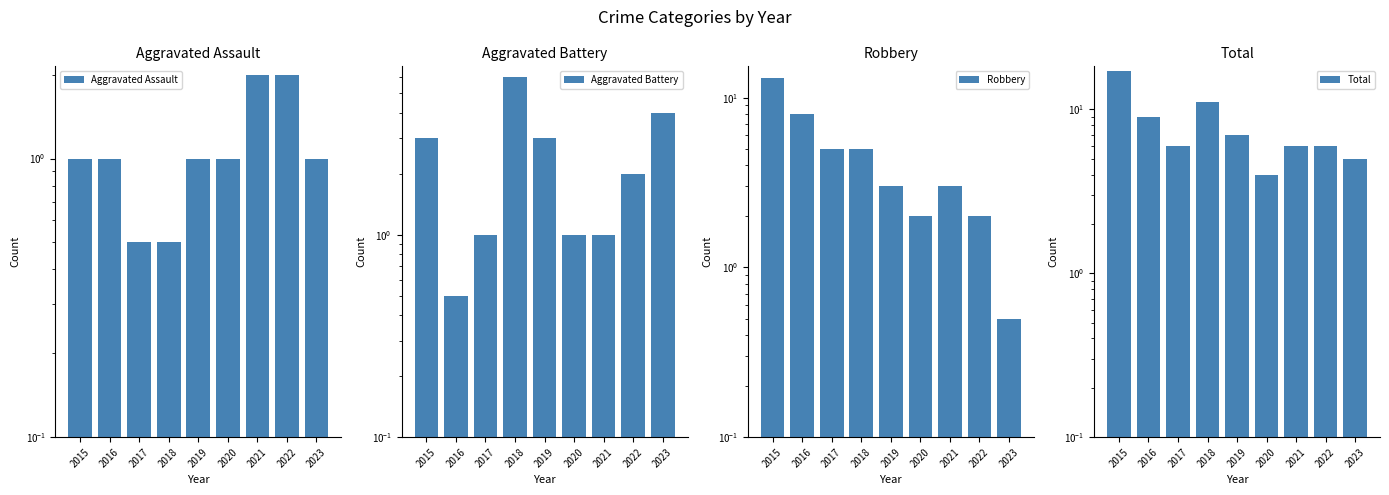

What is the approximate value of Total at 2019?

7.0